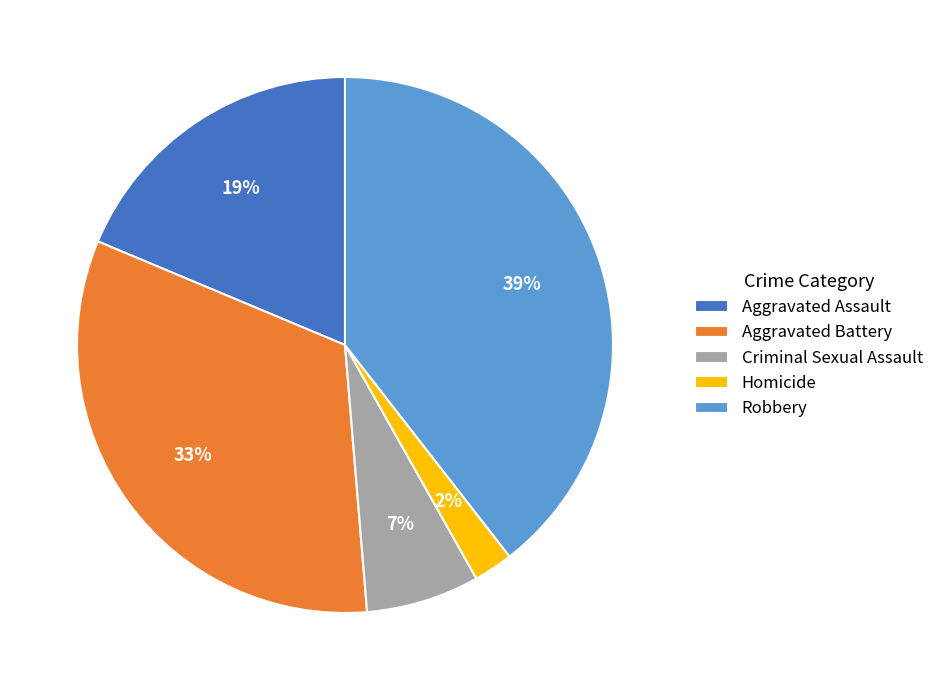

Do Aggravated Battery and Robbery together represent more than half of the pie?

Yes